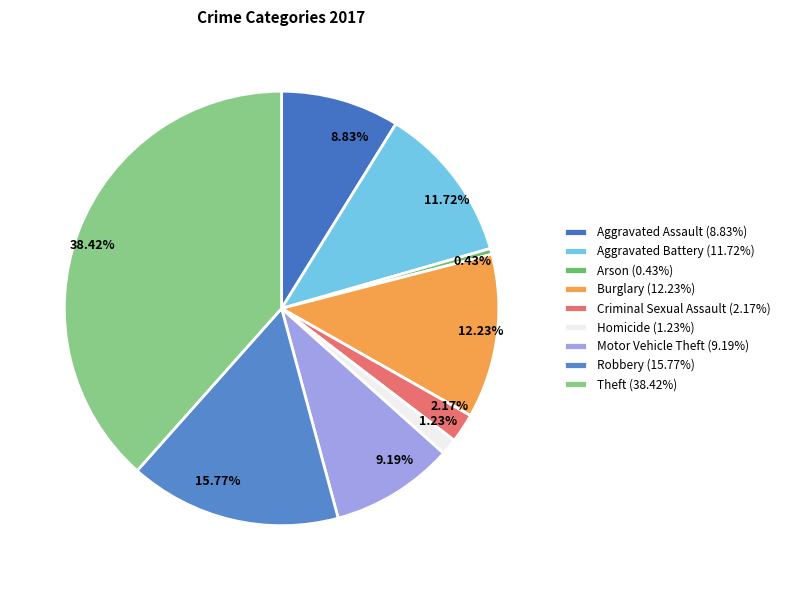

Rank the categories by value from highest to lowest.

Theft, Robbery, Burglary, Aggravated Battery, Motor Vehicle Theft, Aggravated Assault, Criminal Sexual Assault, Homicide, Arson